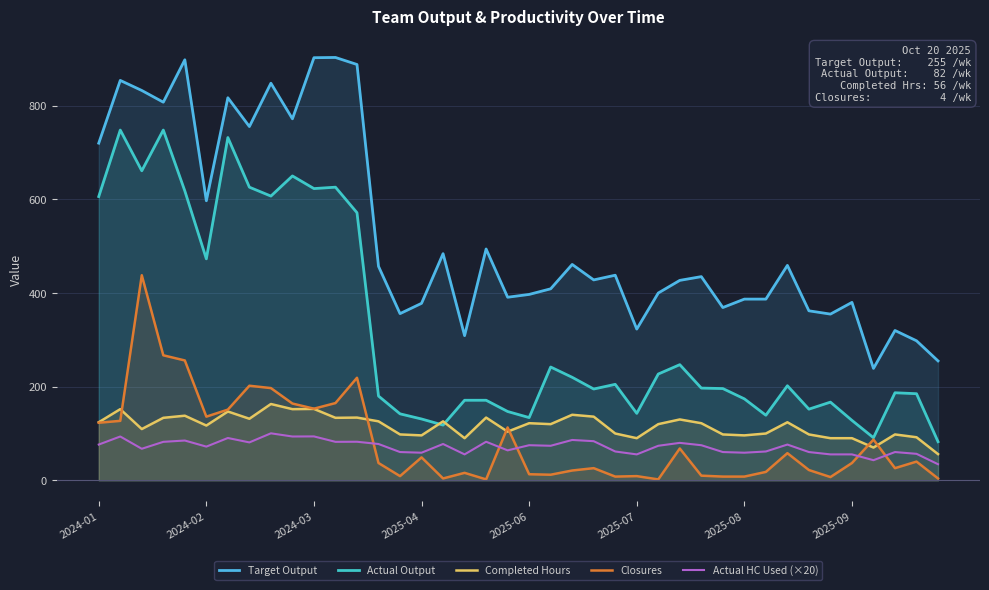

List the series in order of their peak value, lowest first.

Actual HC Used (×20), Completed Hours, Closures, Actual Output, Target Output